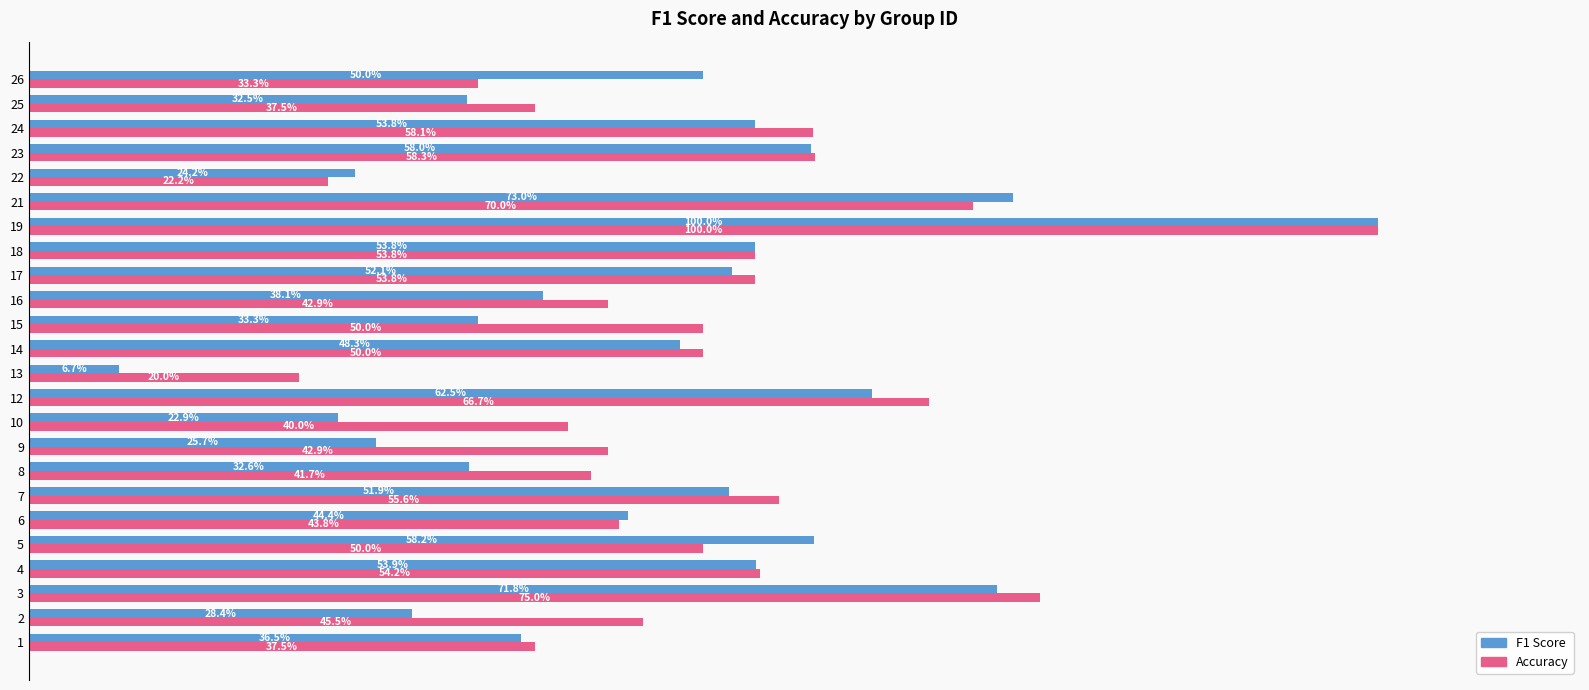

What are all the series names shown in the legend?

F1 Score, Accuracy